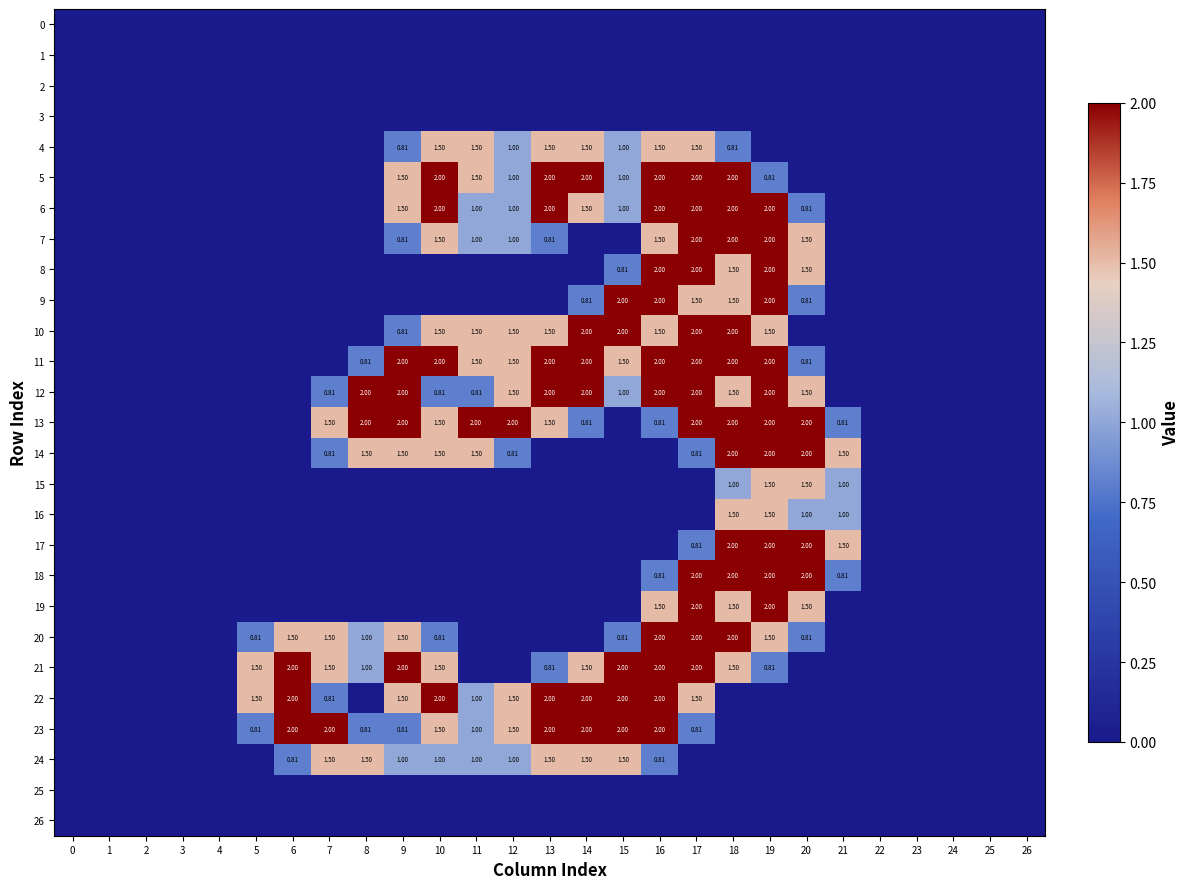

What is the total value across all series at 14?

19.6